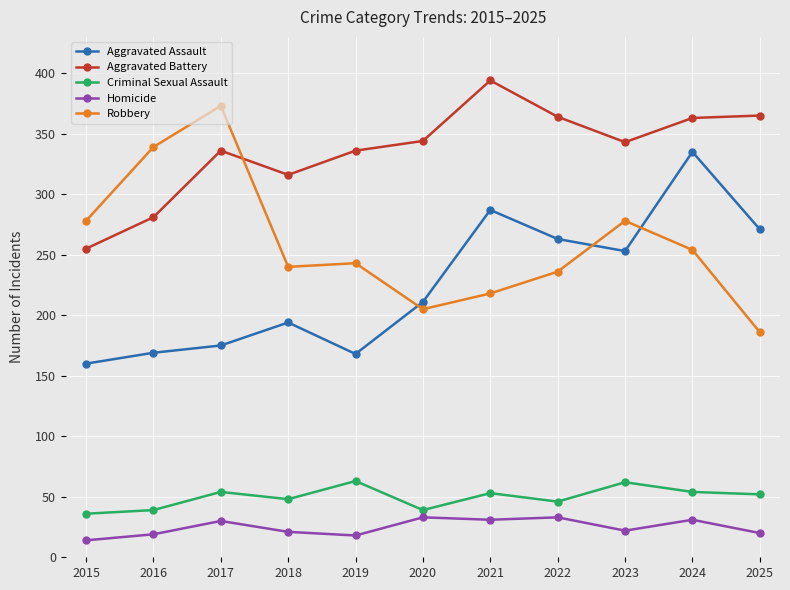

What is the average value of the Aggravated Assault series?

226